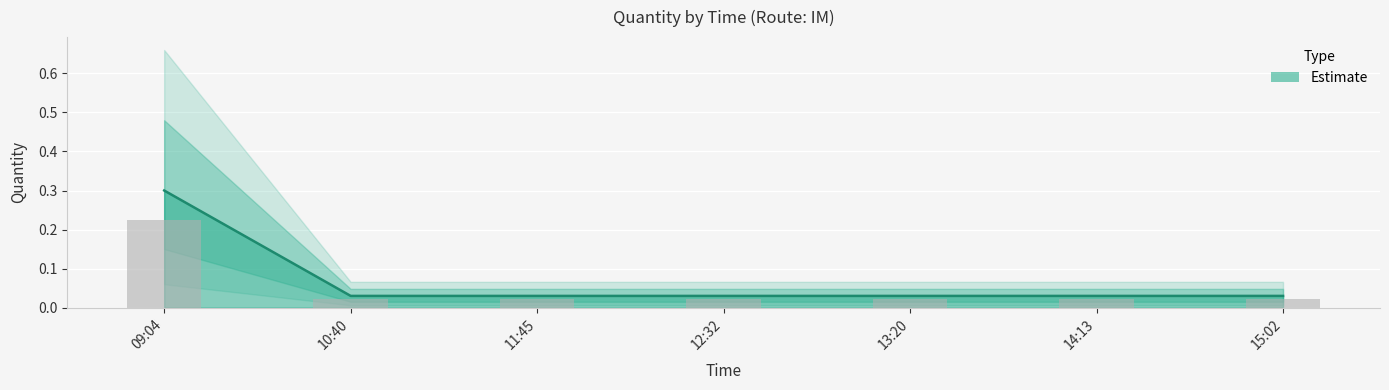

Reading left to right, extract all data points from this chart.

09:04=0.3	10:40=0.0	11:45=0.0	12:32=0.0	13:20=0.0	14:13=0.0	15:02=0.0